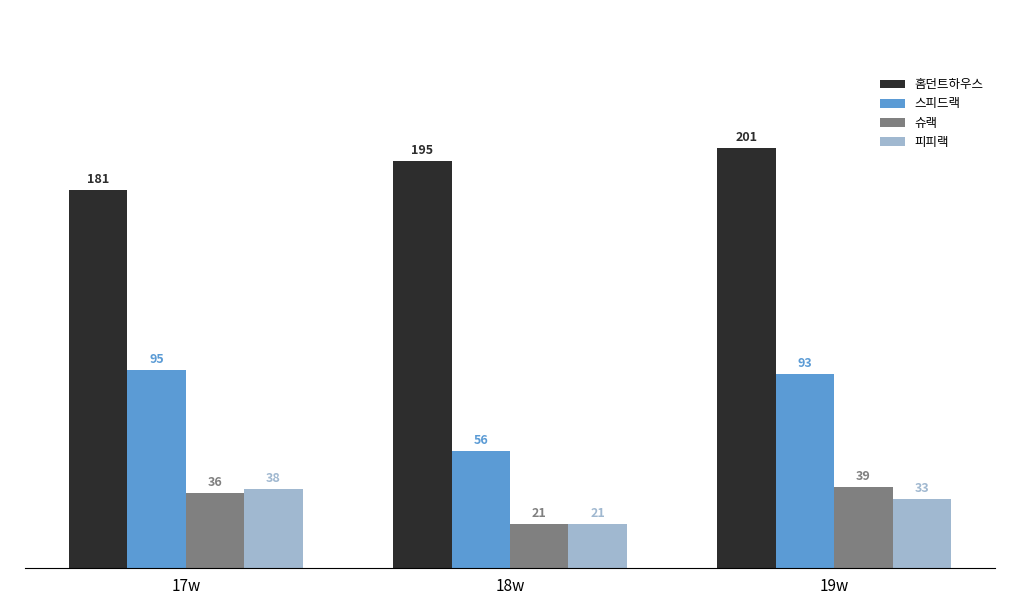

Reading left to right, extract all data points from this chart.

홈던트하우스: 181	195	201
스피드랙: 95	56	93
슈랙: 36	21	39
피피랙: 38	21	33